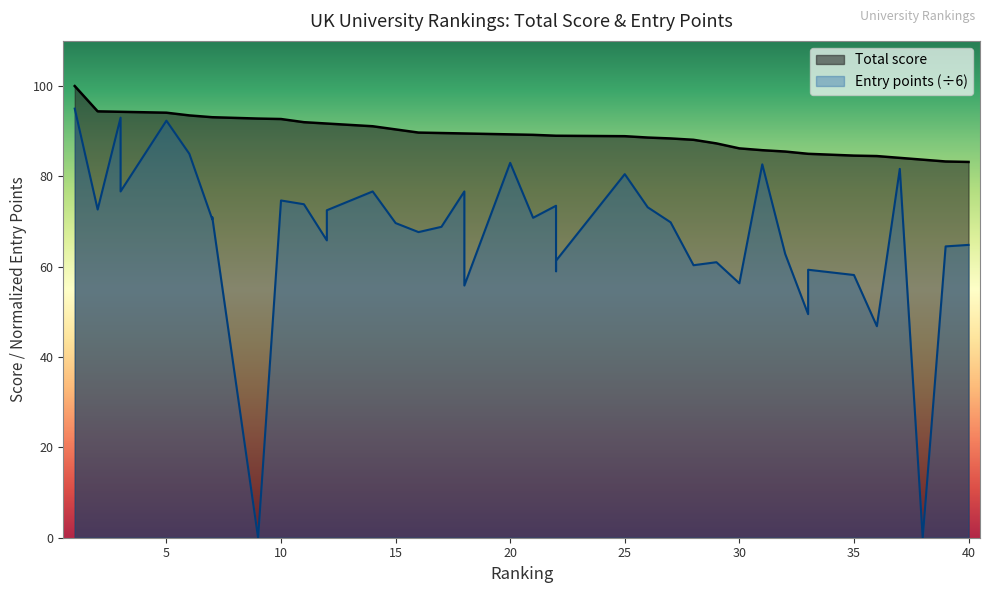

What is the value of the Total score point at the 2nd from the left?

94.4